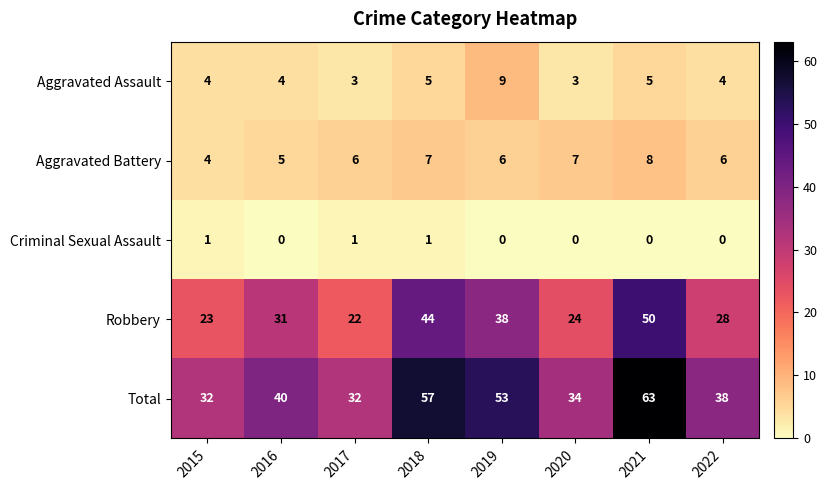

Which label corresponds to the largest value in the chart?

2021